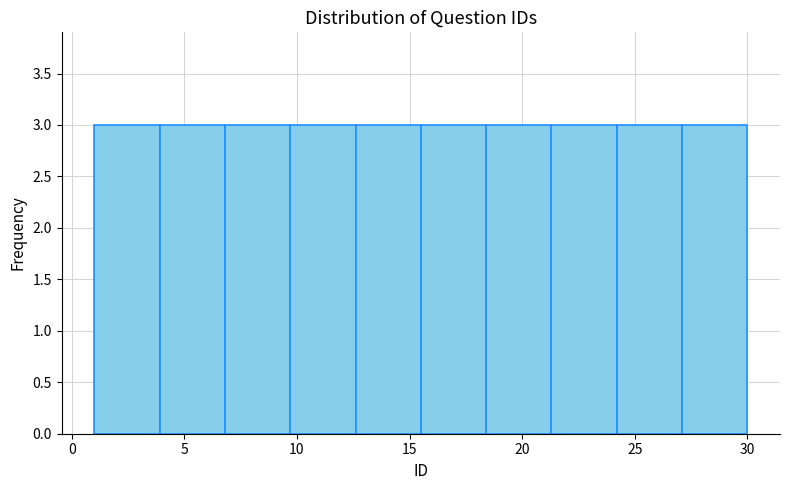

Reading left to right, list every bar in this chart as the range it spans on the x-axis followed by its height. Neither the bar edges nor the heights are printed on the chart, so give them approximately, as read against the axes.

1.0 to 3.9: 3
3.9 to 6.8: 3
6.8 to 9.7: 3
9.7 to 12.6: 3
12.6 to 15.5: 3
15.5 to 18.4: 3
18.4 to 21.3: 3
21.3 to 24.2: 3
24.2 to 27.1: 3
27.1 to 30.0: 3